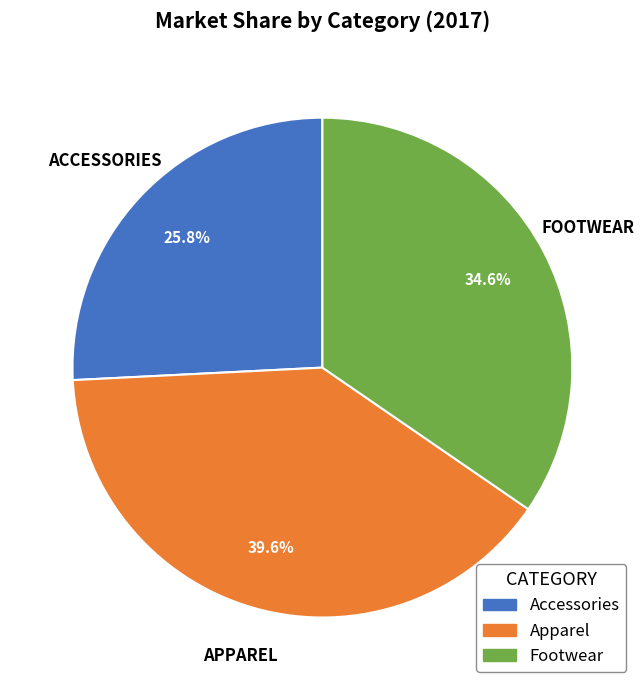

The Accessories slice represents 32% of the pie. True or false?

False